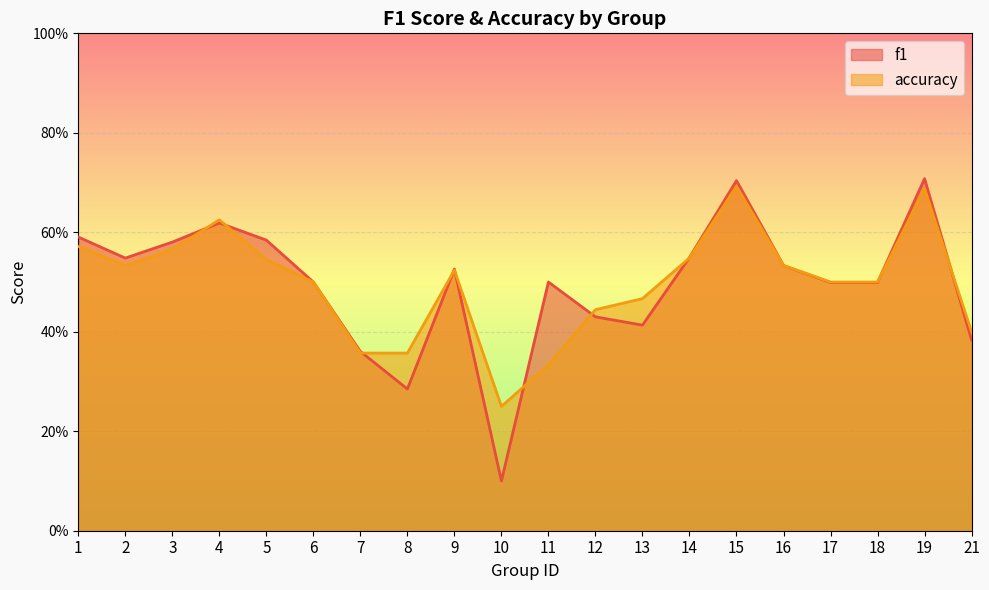

What is the value of the f1 point at the 16th from the left?

0.5